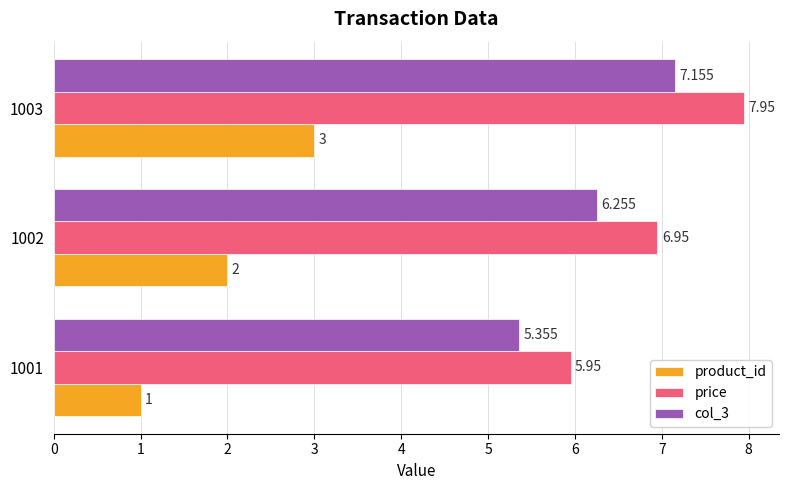

At which category is the sum across all series the highest?

1003